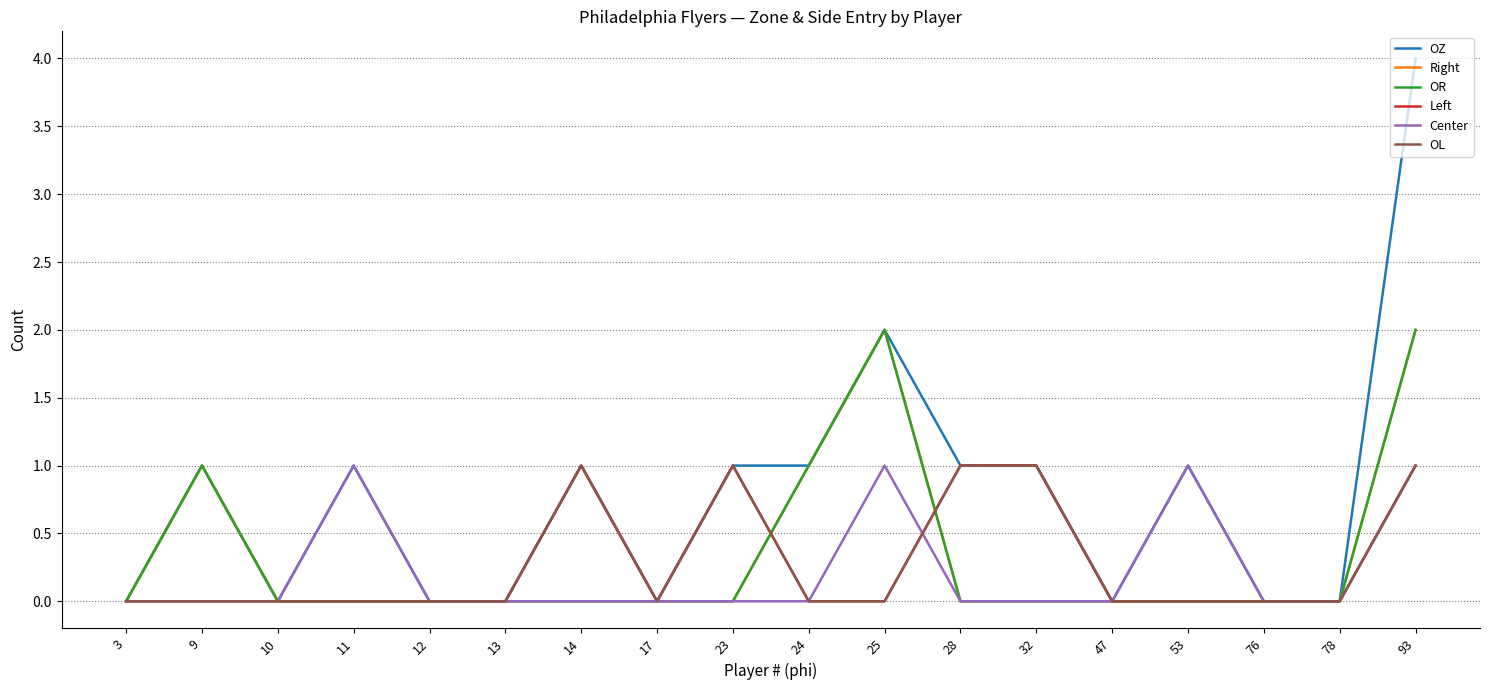

How many Center values are between 0 and 1?

18